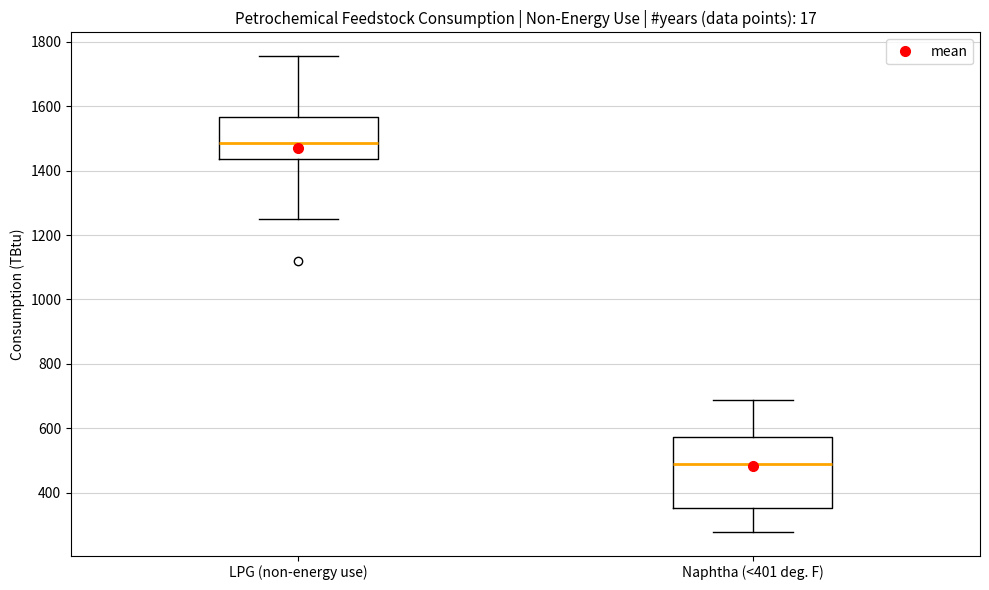

Reading left to right, transcribe this box plot: for each box, give where its median line is, the range the box spans, and where its two whiskers end, as read against the y-axis. The values are not printed on the chart, so give them approximately, as read against the axis.

LPG (non-energy use): median 1480, box 1440 to 1560, whiskers 1240 to 1760
Naphtha (<401 deg. F): median 480, box 360 to 580, whiskers 280 to 680